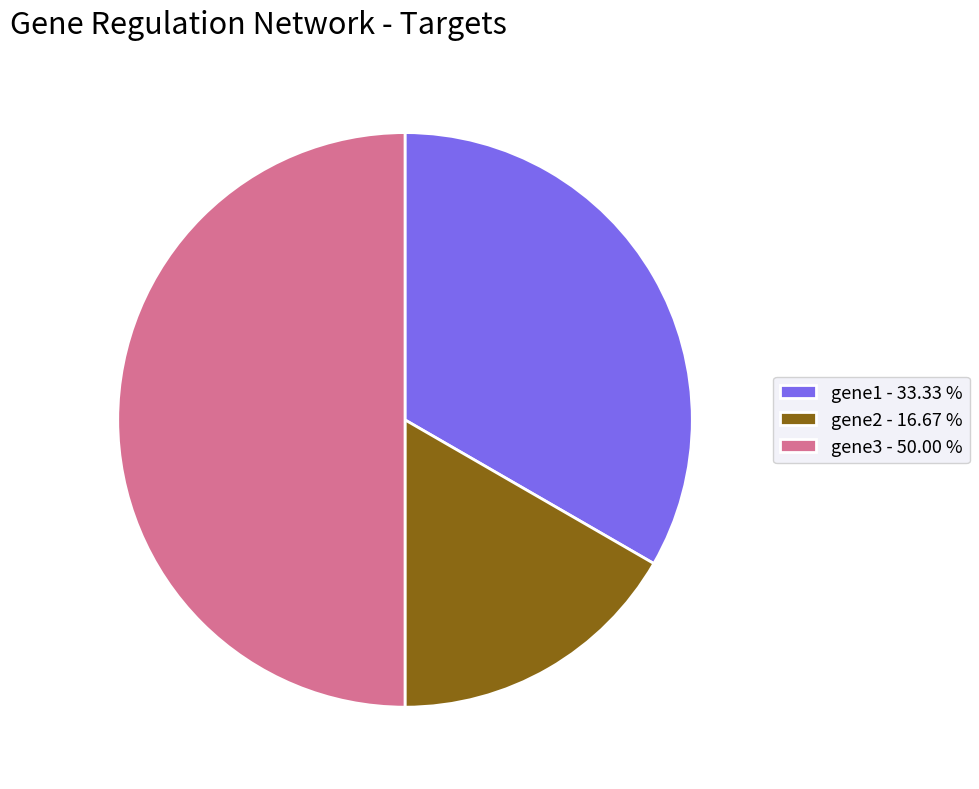

Count the number of slices in the pie.

3